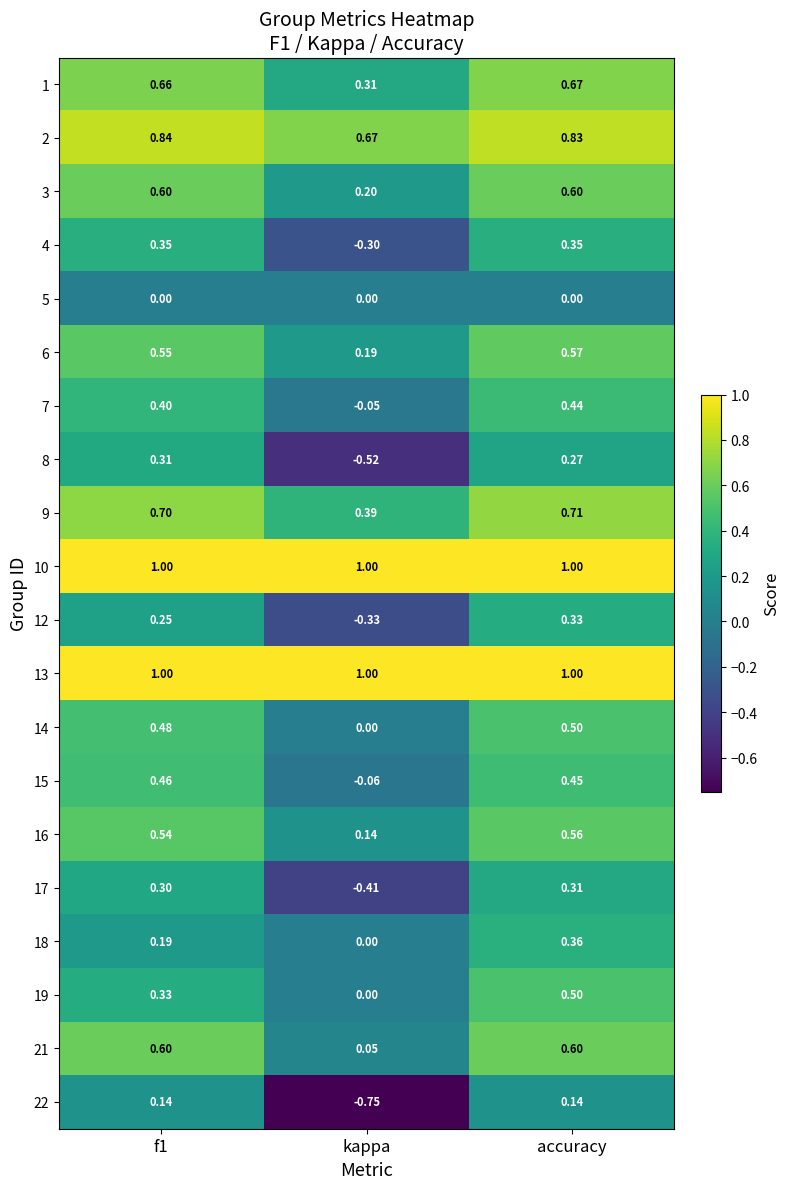

At which category is the sum across all series the highest?

accuracy